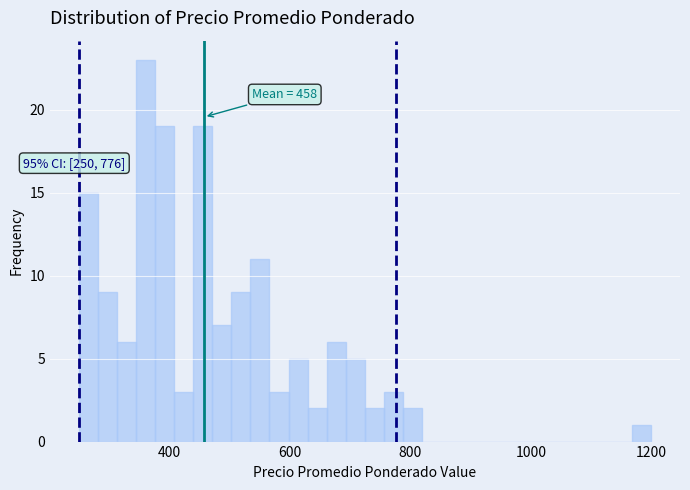

Read against the x-axis, roughly where is the centre of the tallest bar?

360